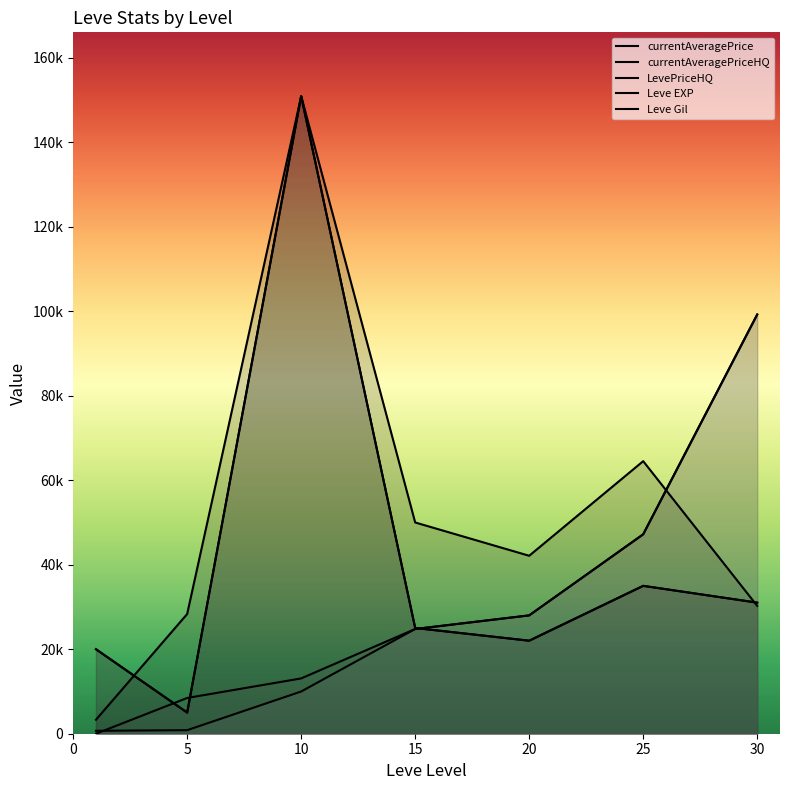

Rank the series at 5 from lowest to highest value.

Leve Gil, currentAveragePriceHQ, LevePriceHQ, Leve EXP, currentAveragePrice